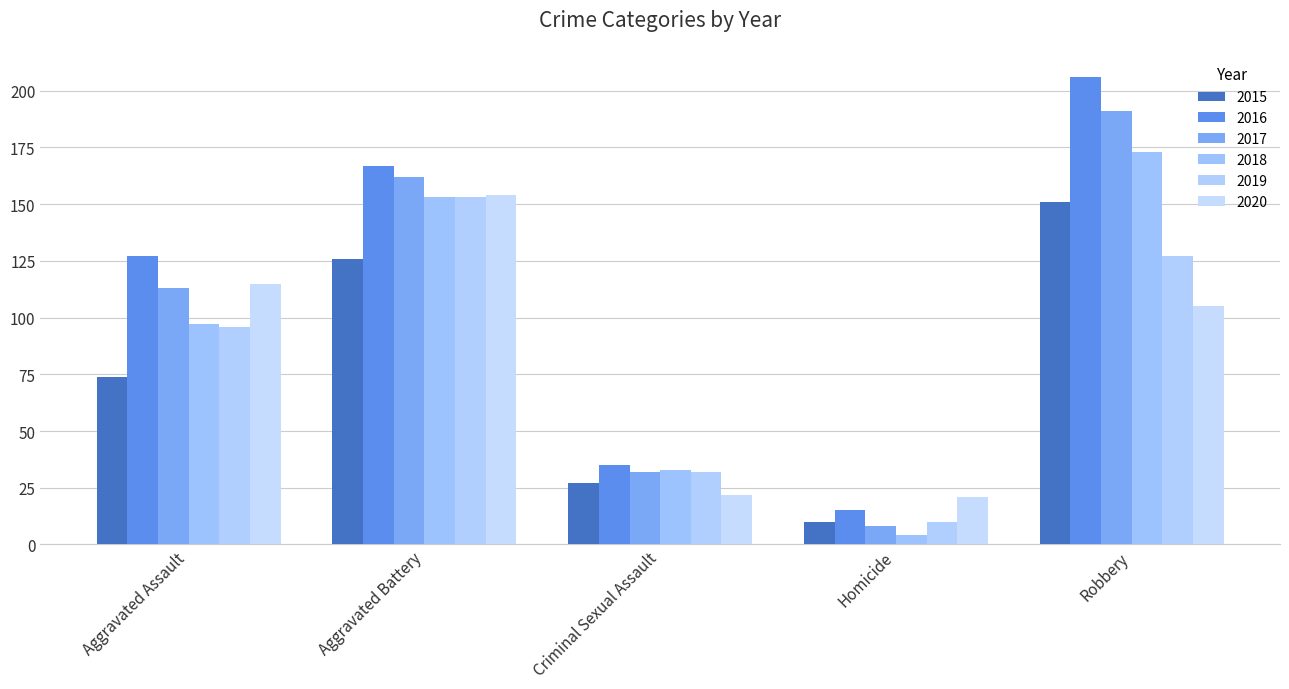

Which series has the largest total across all categories?

2016